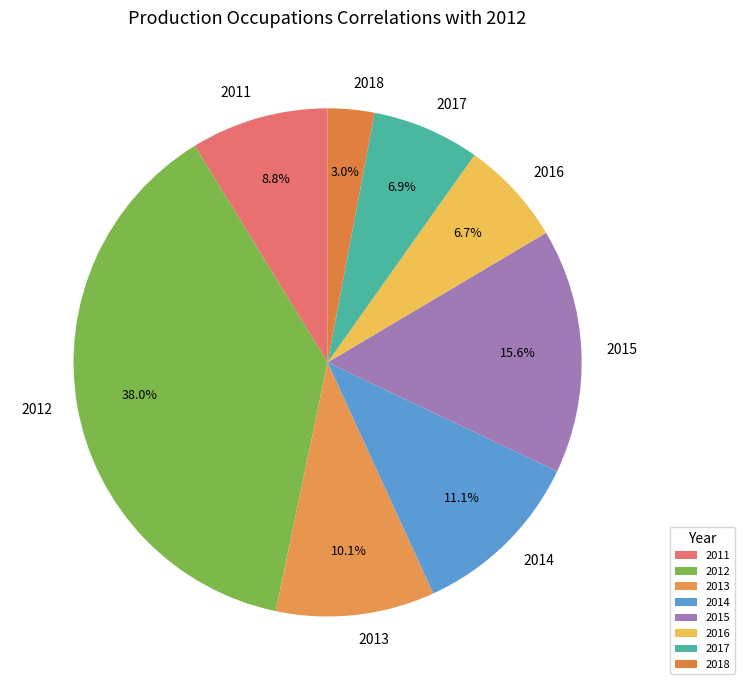

Which slice is the largest?

2012